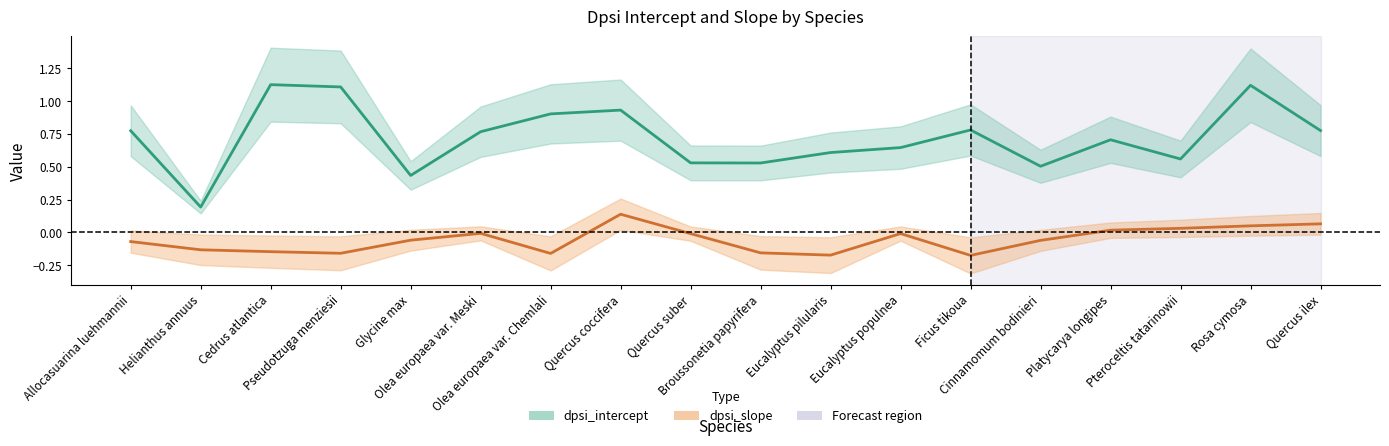

What is the label of the 13th point from the left?

Ficus tikoua